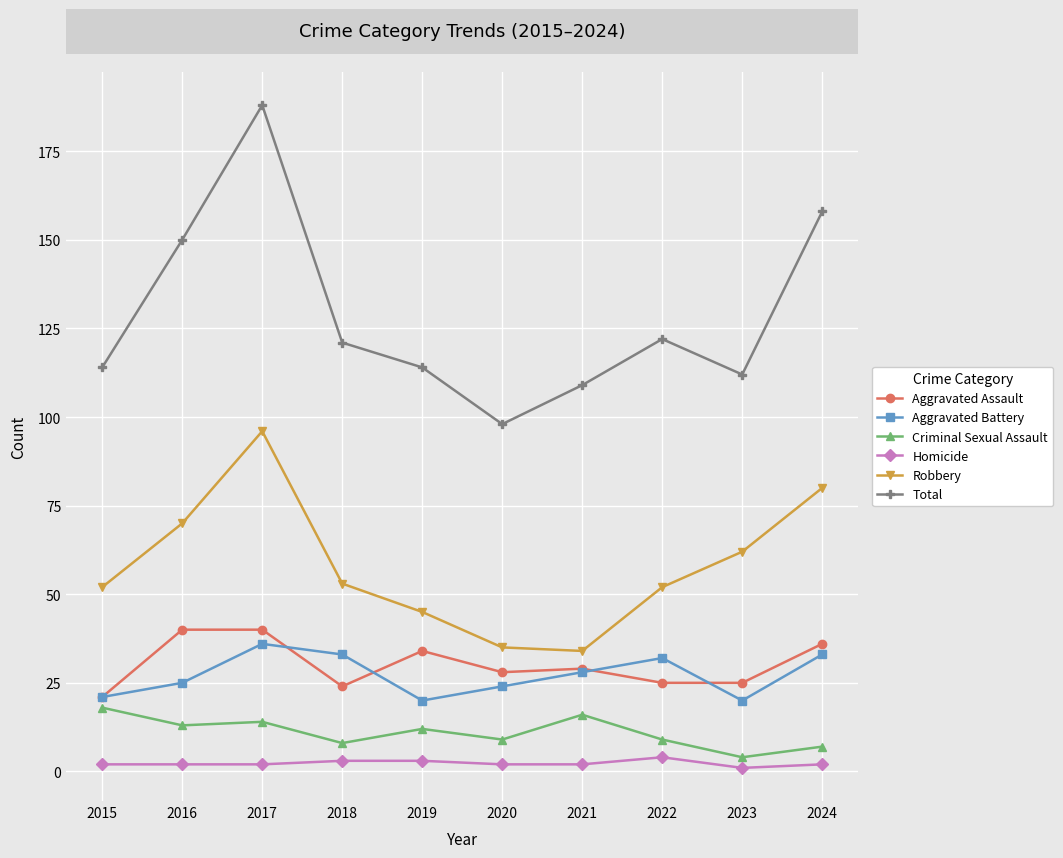

Reading left to right, what are all the values shown in this chart?

Aggravated Assault: 2015=21	2016=40	2017=40	2018=24	2019=34	2020=28	2021=29	2022=25	2023=25	2024=36
Aggravated Battery: 2015=21	2016=25	2017=36	2018=33	2019=20	2020=24	2021=28	2022=32	2023=20	2024=33
Criminal Sexual Assault: 2015=18	2016=13	2017=14	2018=8	2019=12	2020=9	2021=16	2022=9	2023=4	2024=7
Homicide: 2015=2	2016=2	2017=2	2018=3	2019=3	2020=2	2021=2	2022=4	2023=1	2024=2
Robbery: 2015=52	2016=70	2017=96	2018=53	2019=45	2020=35	2021=34	2022=52	2023=62	2024=80
Total: 2015=114	2016=150	2017=188	2018=121	2019=114	2020=98	2021=109	2022=122	2023=112	2024=158